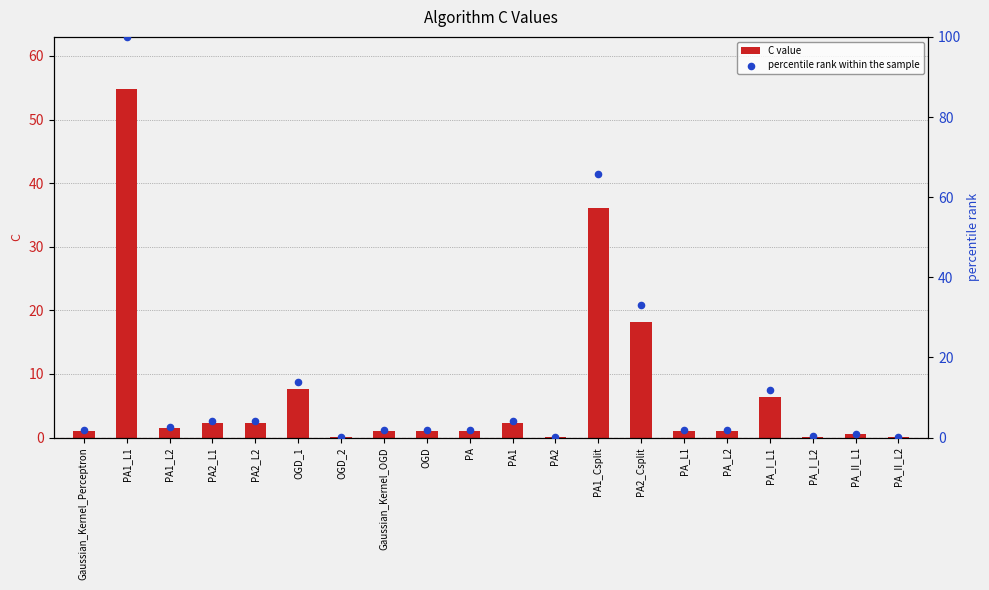

At which category is the sum across all series the highest?

PA1_L1